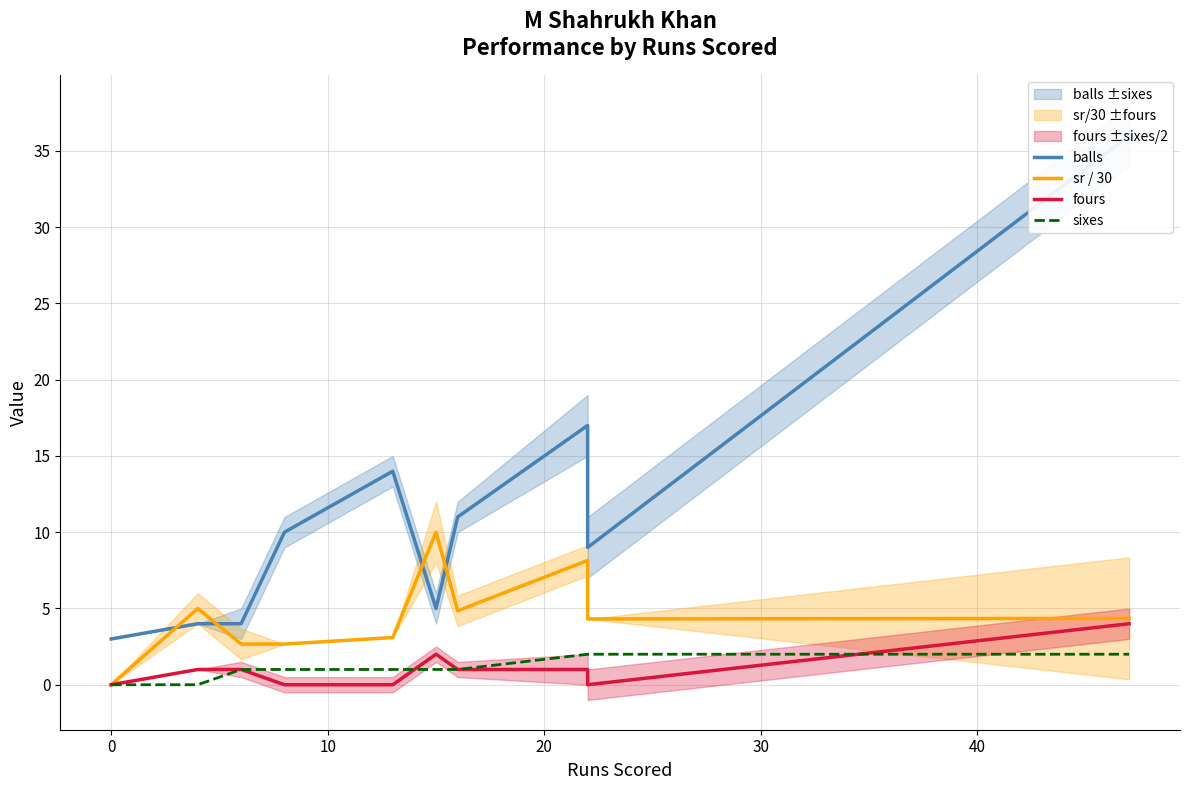

True or false: balls and sixes intersect in this chart.

False